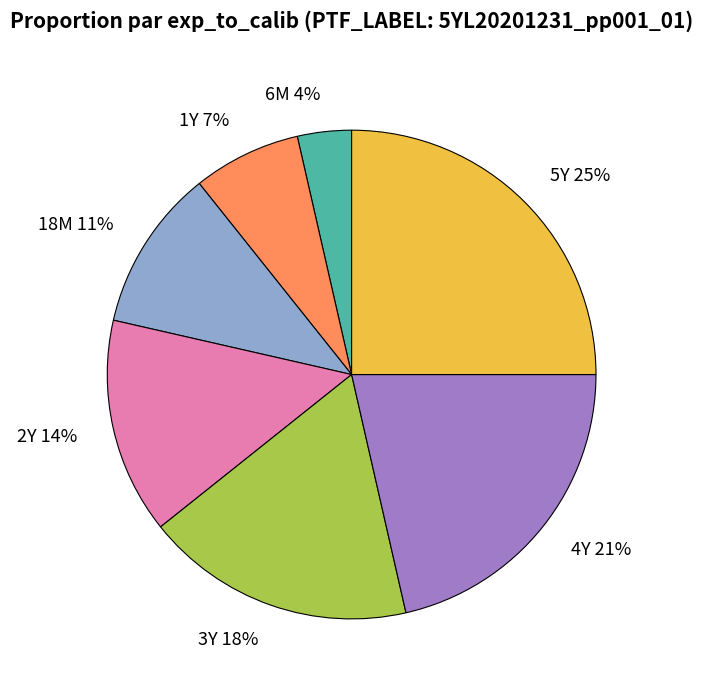

Which slice is the largest?

5Y